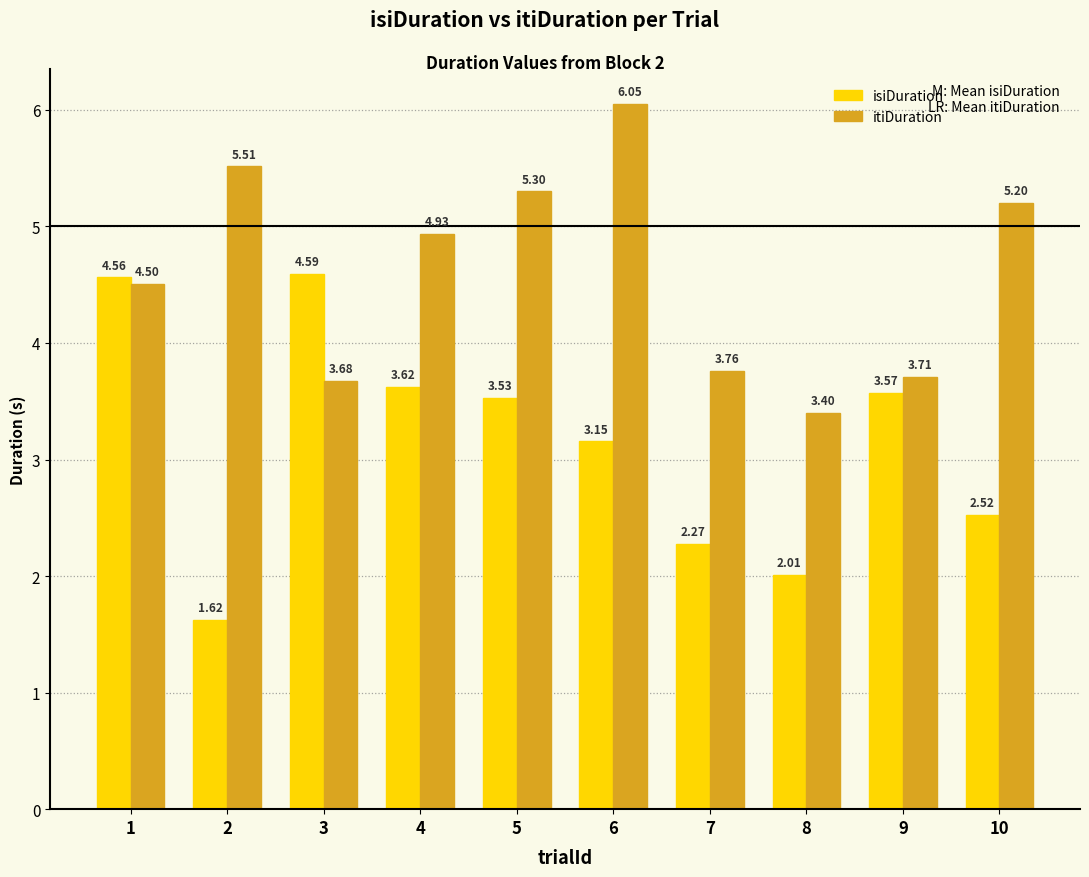

At which category is the sum across all series the highest?

6